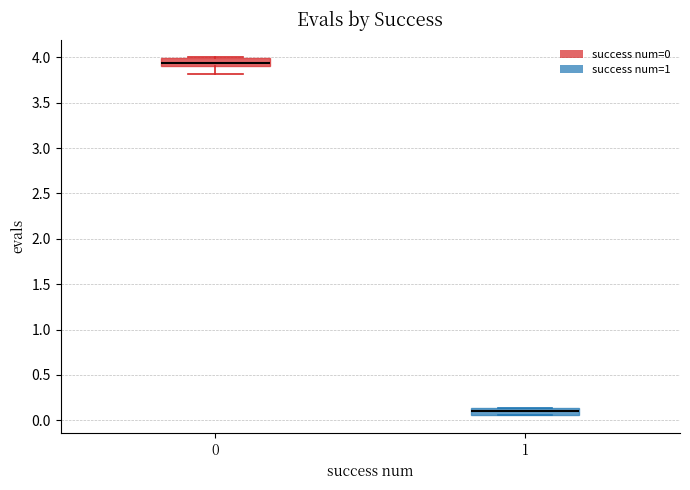

Where does the median line of the box at x = 0 sit on the y-axis? The values are not printed on the chart, so give them approximately, as read against the axis.

3.95